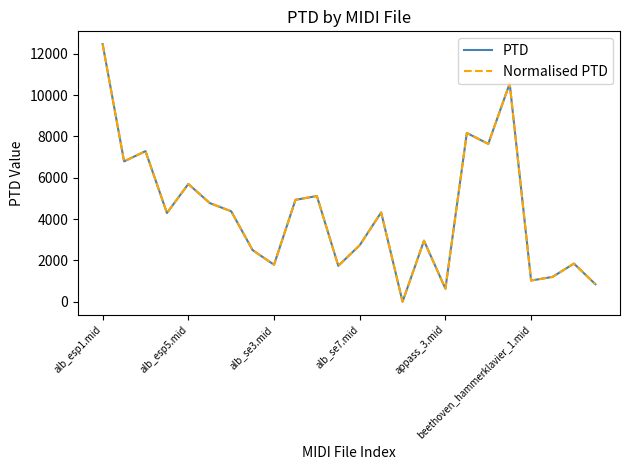

Does the chart have visible grid lines?

No